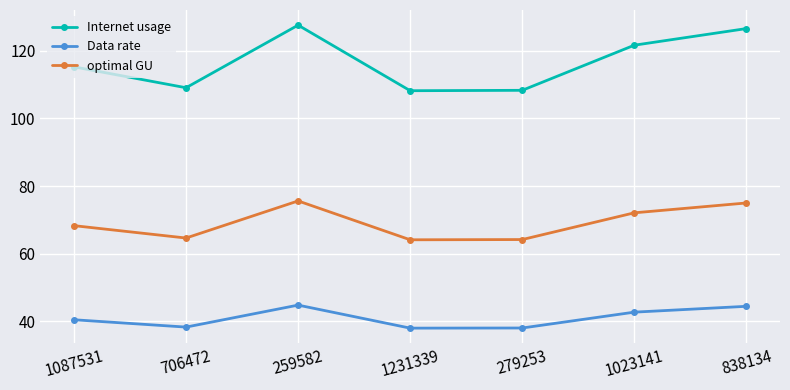

How many lines are shown in the chart?

3